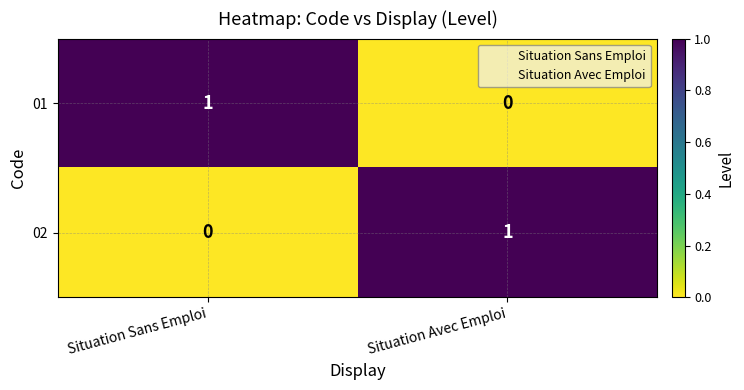

The value of 02 at Situation Sans Emploi is 0. True or false?

True